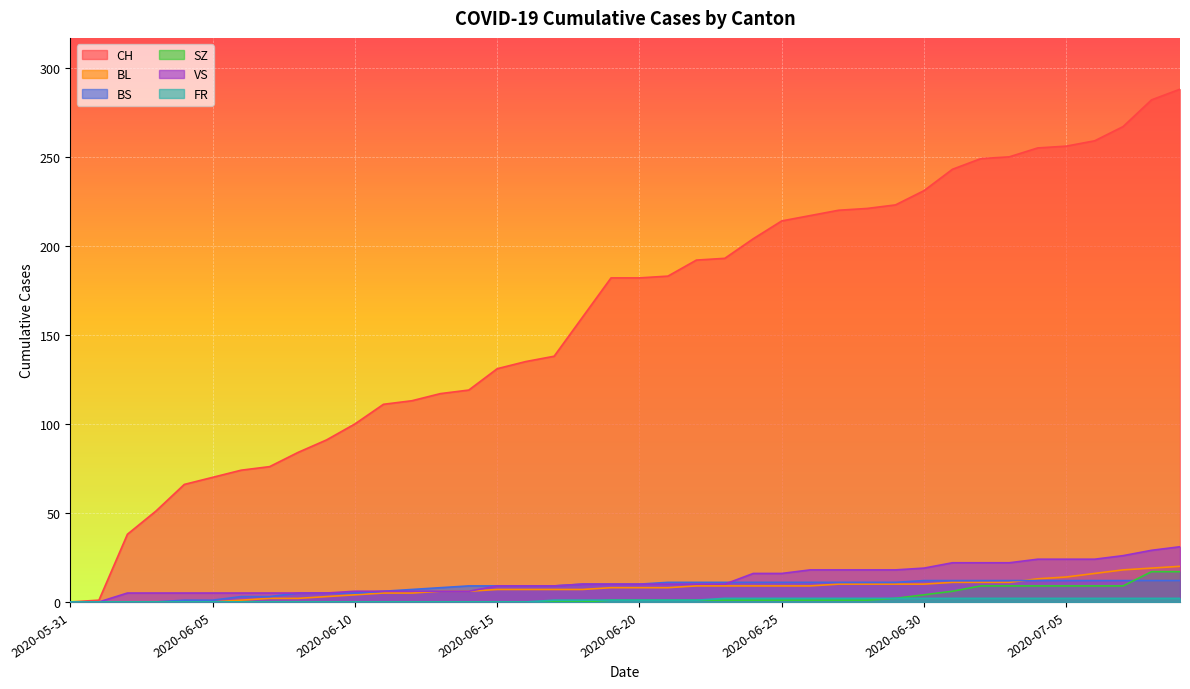

Which series has the largest total across all categories?

CH